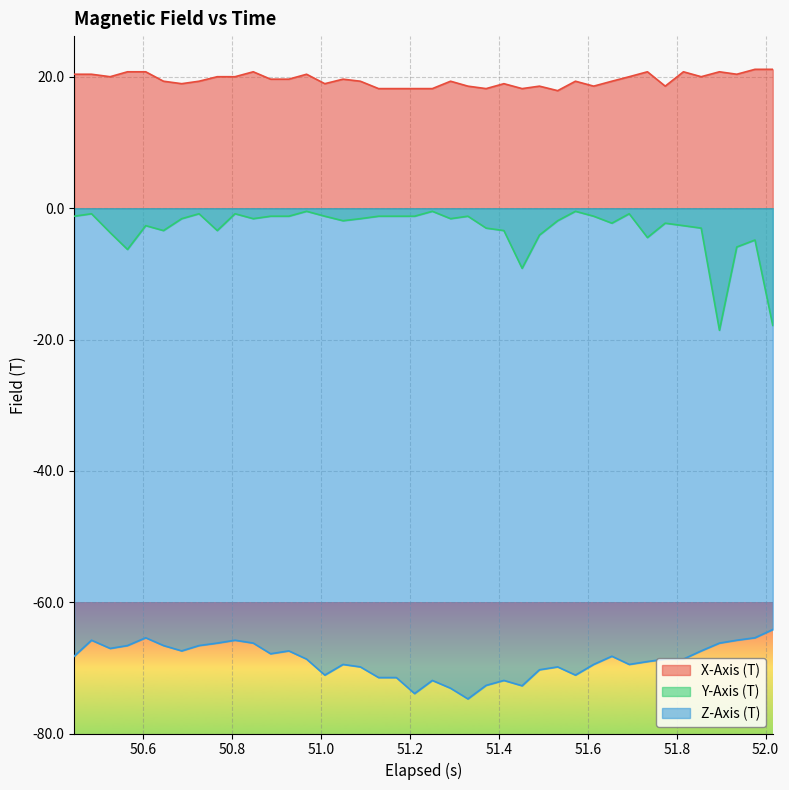

Does the chart display data point markers on the line(s)?

No